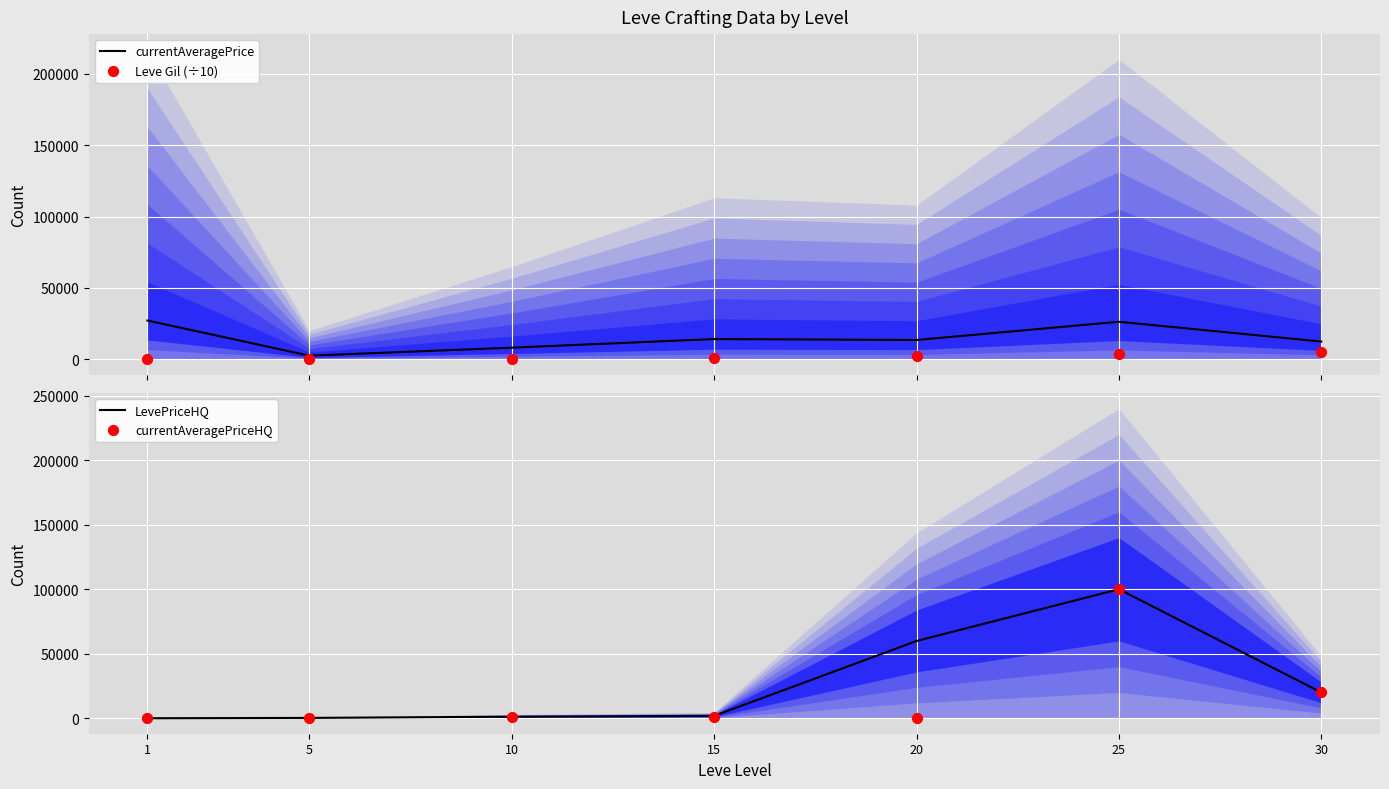

What is the total value across all series at 20?

75524